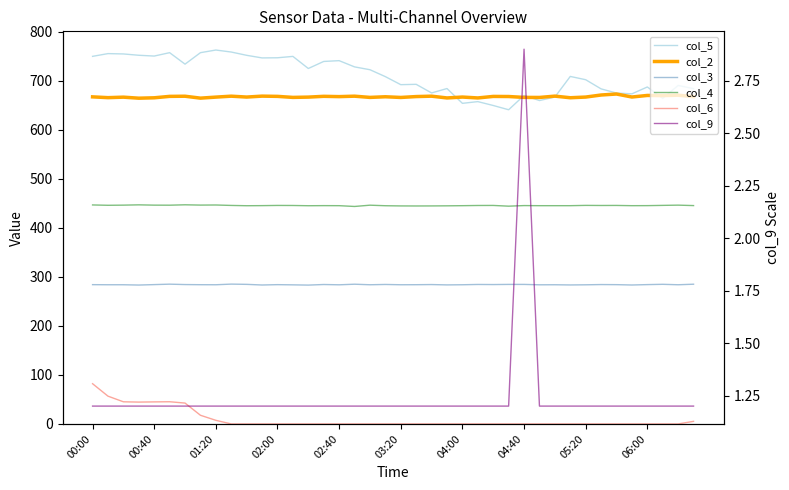

How many lines are shown in the chart?

6